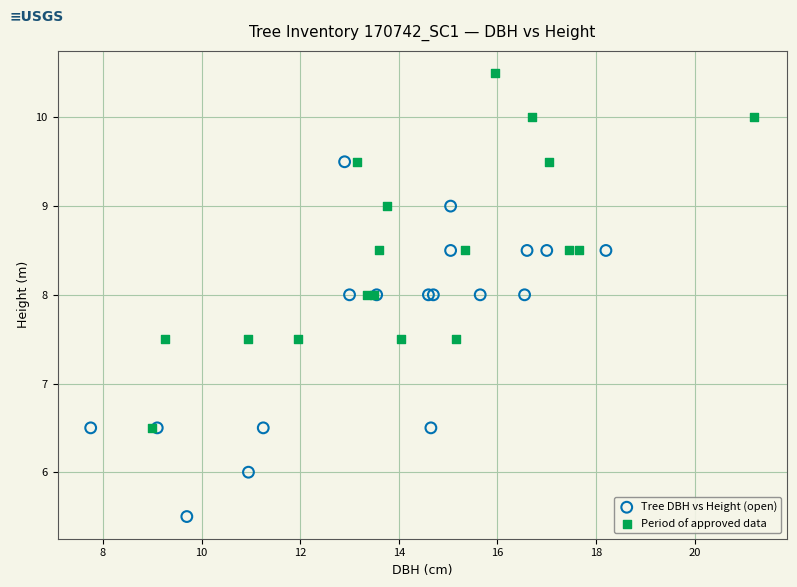

Which series contains the highest Y value?

Period of approved data